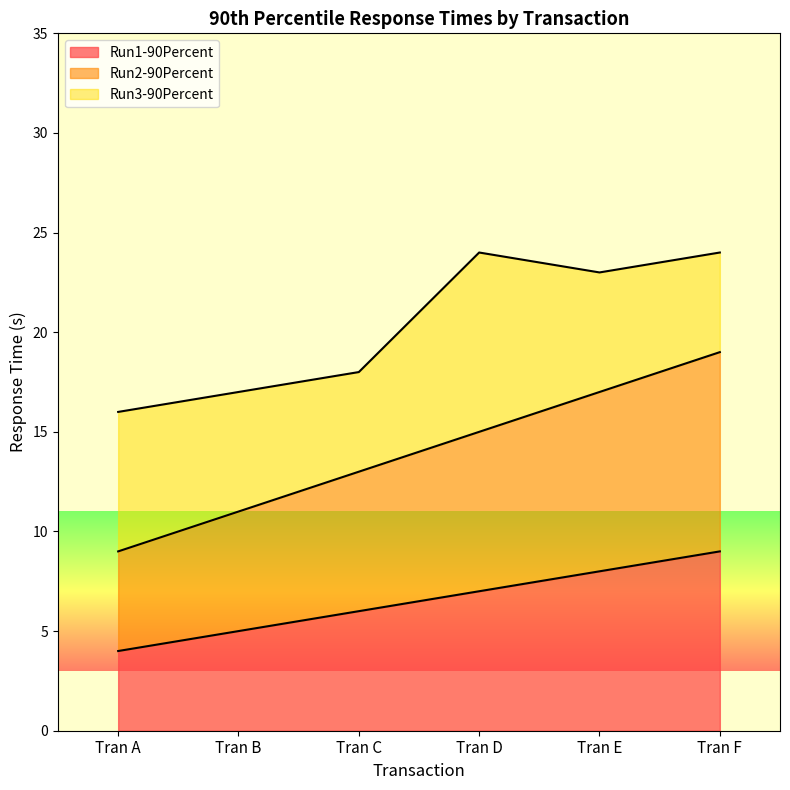

List the labels in order of Run1-90Percent value, smallest first.

Tran A, Tran B, Tran C, Tran D, Tran E, Tran F